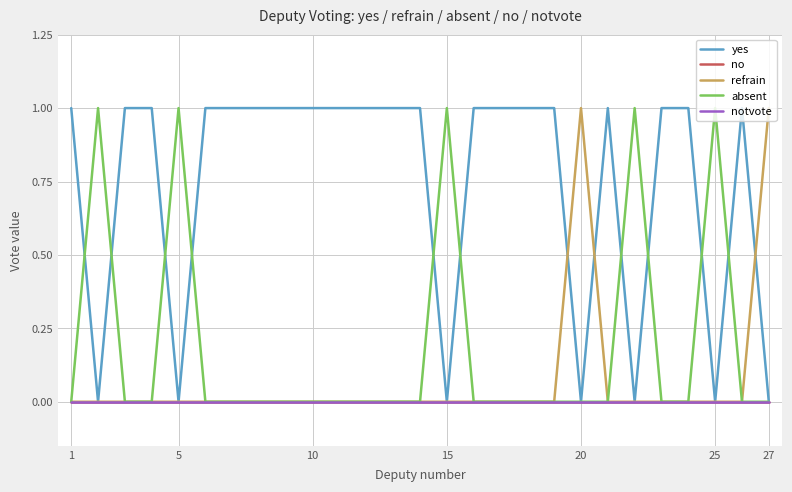

How many refrain values are between 0 and 1?

27